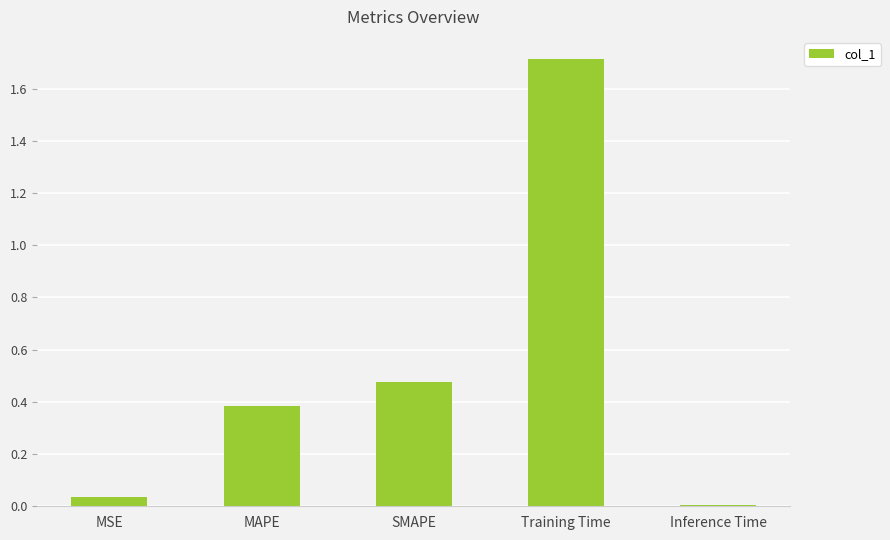

What is the difference between the maximum and minimum values?

1.7